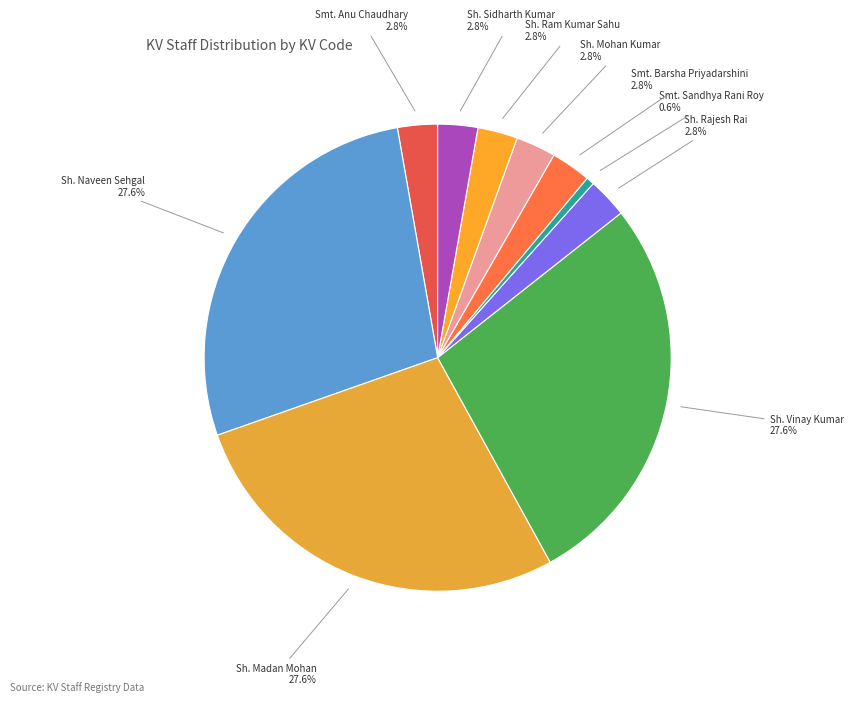

To the nearest percent, what percentage of the pie is Smt. Anu Chaudhary?

3%